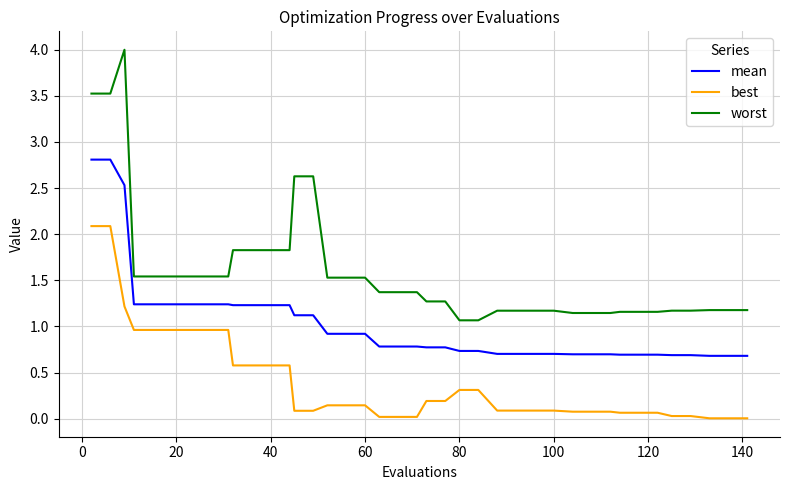

Which series has the largest range (max minus min)?

worst